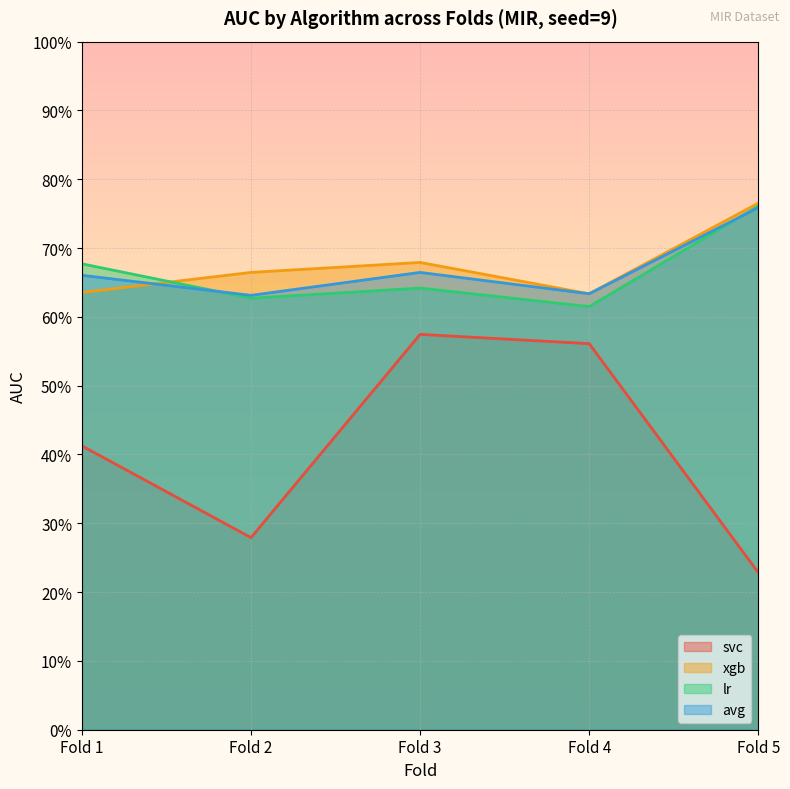

Reading right to left, list all the values displayed in this chart.

svc: Fold 5=0.2	Fold 4=0.6	Fold 3=0.6	Fold 2=0.3	Fold 1=0.4
xgb: Fold 5=0.8	Fold 4=0.6	Fold 3=0.7	Fold 2=0.7	Fold 1=0.6
lr: Fold 5=0.8	Fold 4=0.6	Fold 3=0.6	Fold 2=0.6	Fold 1=0.7
avg: Fold 5=0.8	Fold 4=0.6	Fold 3=0.7	Fold 2=0.6	Fold 1=0.7